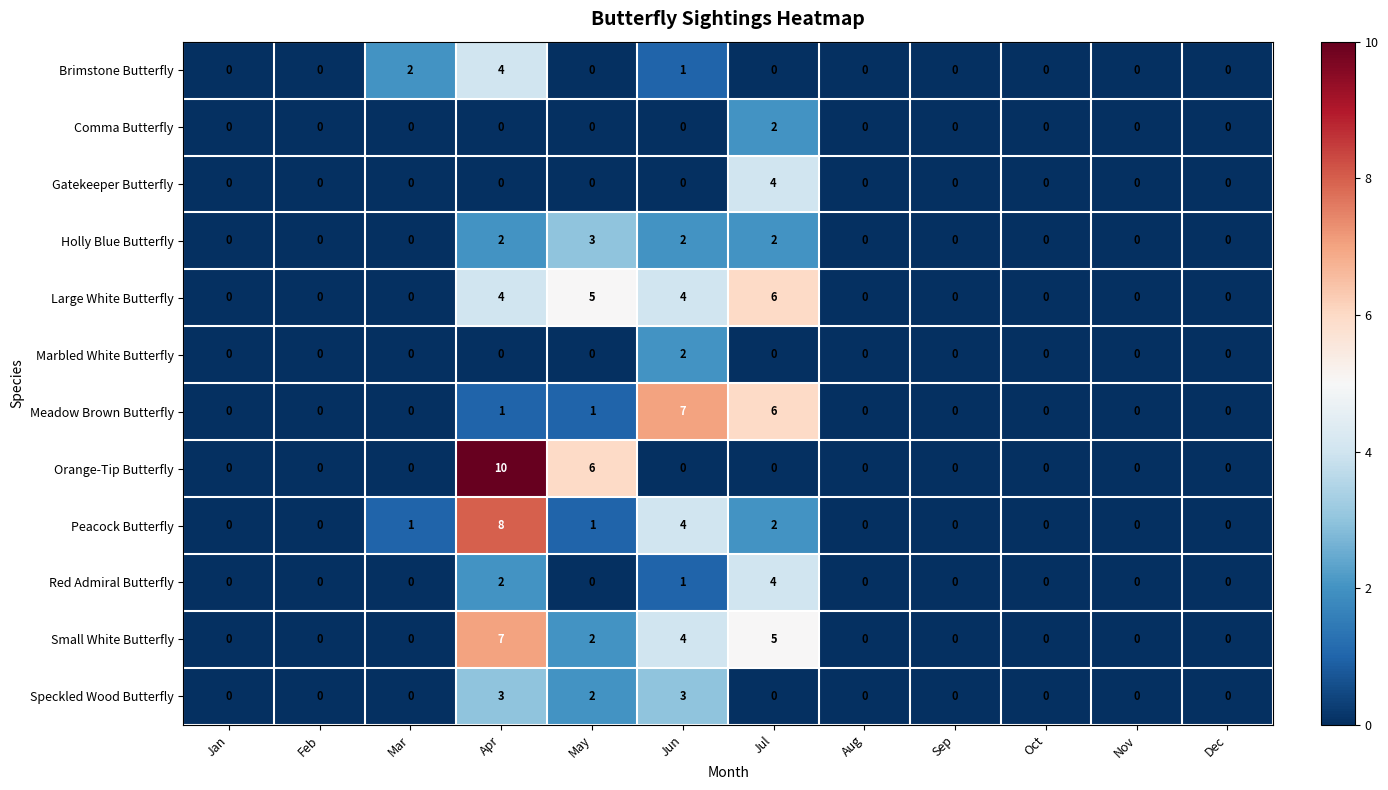

What is the spread (max minus min) of values at Jul?

6